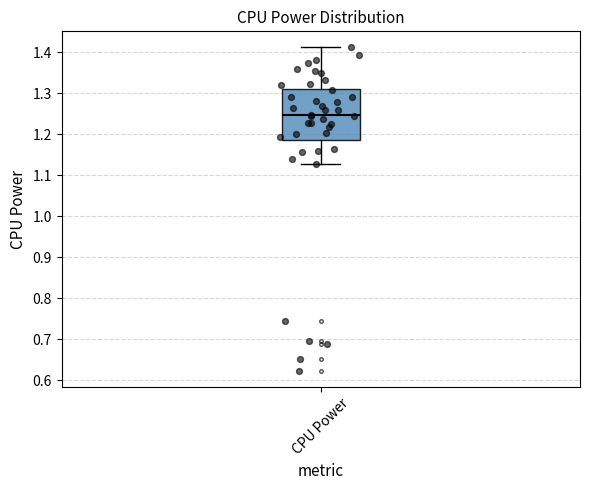

Read this box plot against the y-axis: the position of the median line, the range covered by the box, and the ends of both whiskers. The values are not printed on the chart, so give them approximately, as read against the axis.

median 1.25, box 1.19 to 1.31, whiskers 1.13 to 1.41